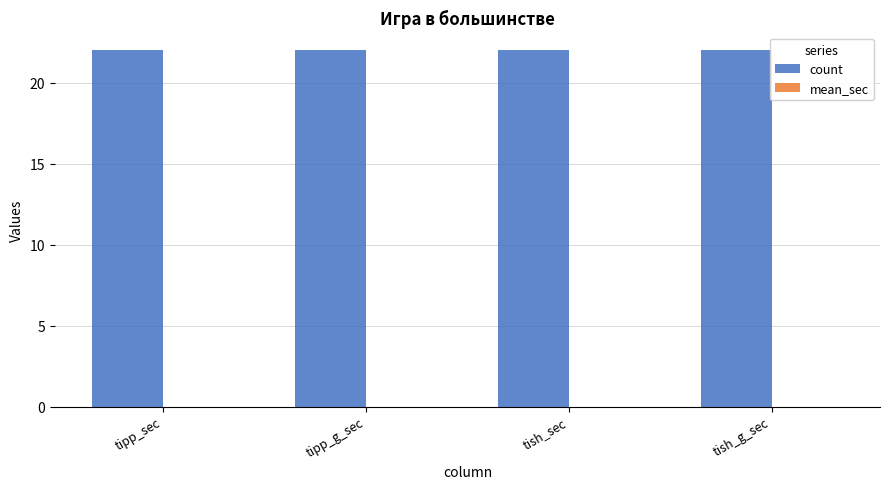

Reading left to right, what are all the values shown in this chart?

count: tipp_sec=22	tipp_g_sec=22	tish_sec=22	tish_g_sec=22
mean_sec: tipp_sec=0	tipp_g_sec=0	tish_sec=0	tish_g_sec=0